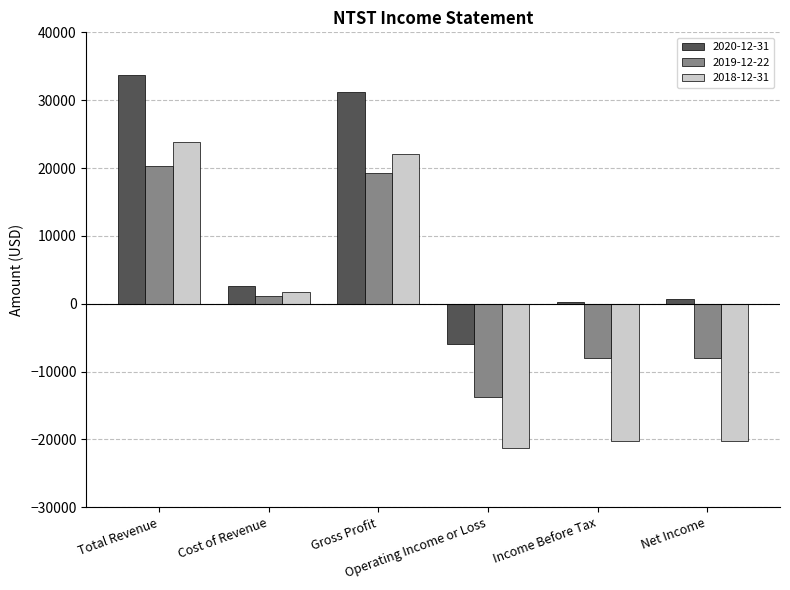

Which series has the largest total across all categories?

2020-12-31